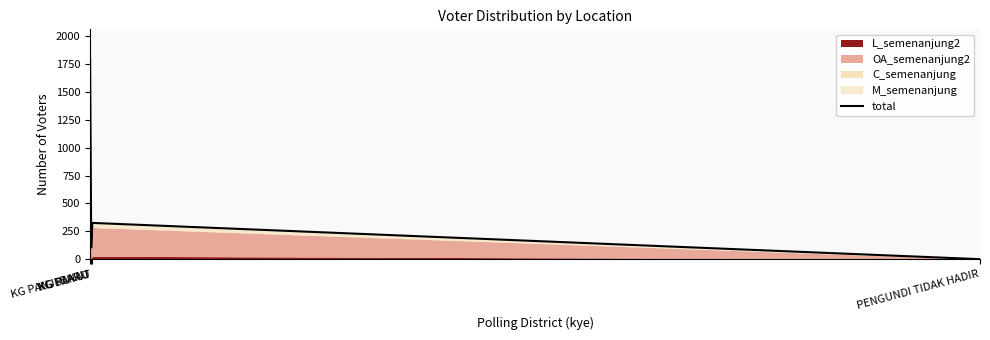

What is the sum of the values at KG BAKAU and KG PUYUT?

431